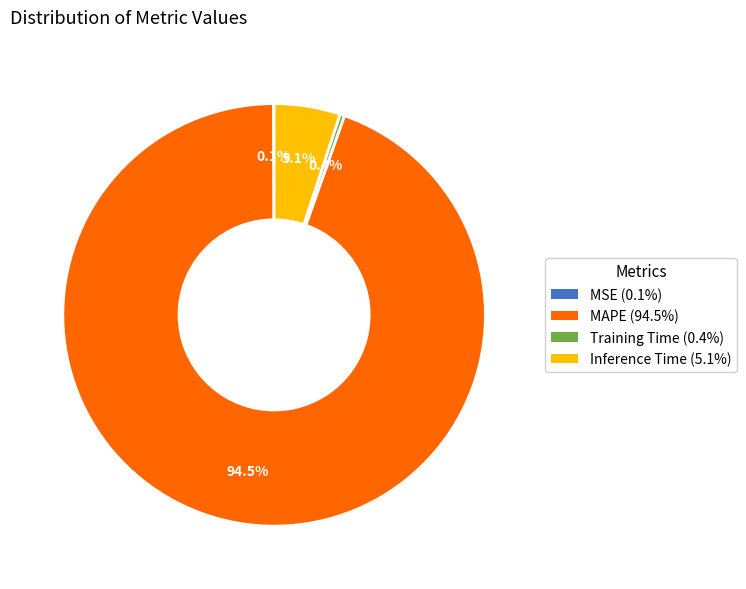

Which slice is the largest?

MAPE